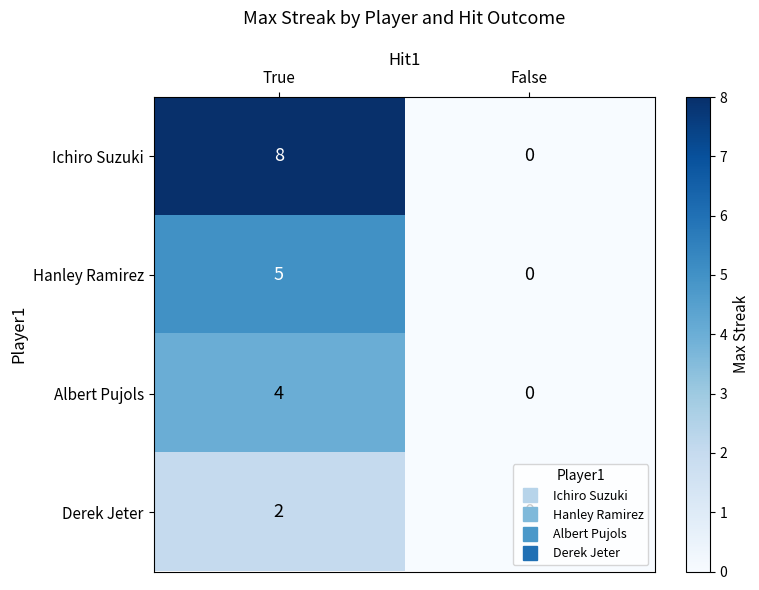

Between True and False, which series saw the biggest shift?

Ichiro Suzuki